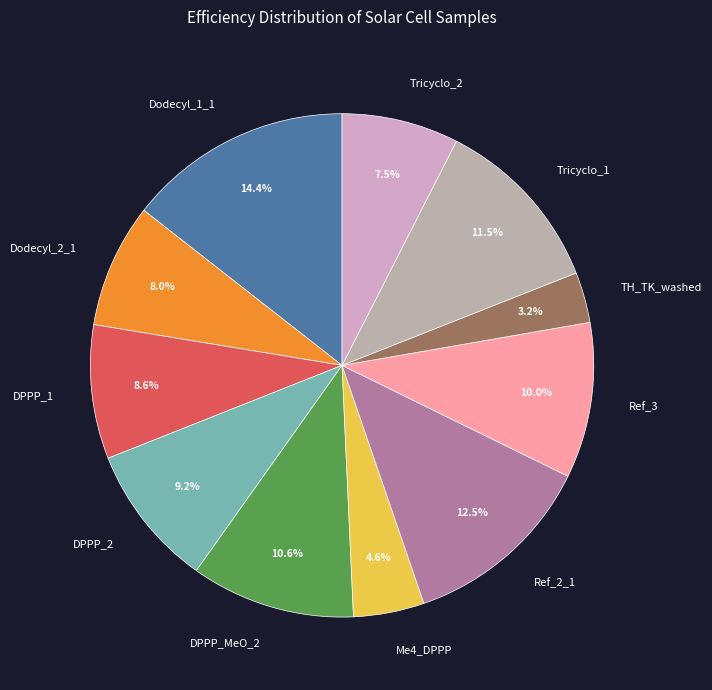

How much of the chart is everything except Ref_3?

90.0%